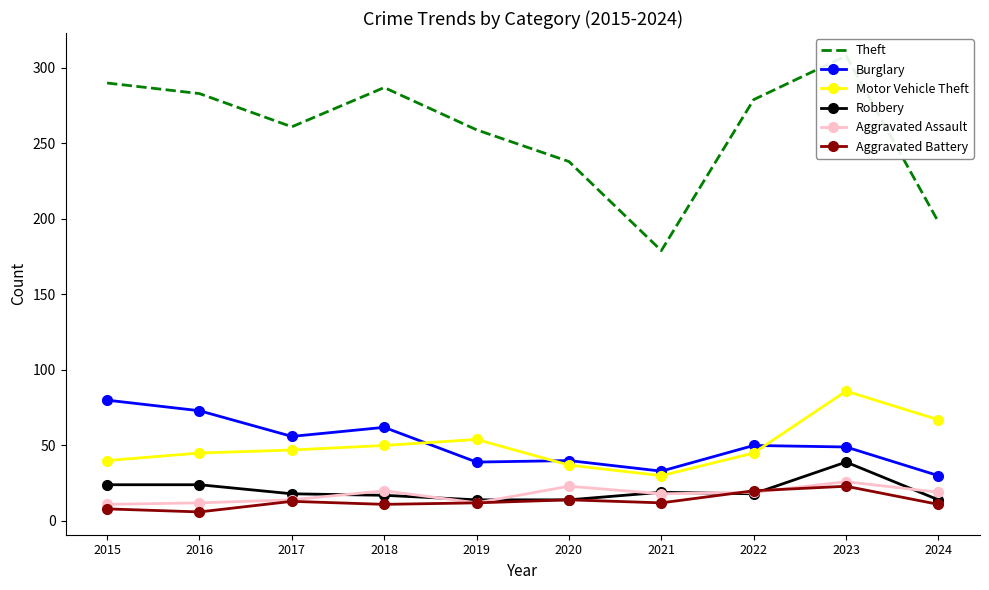

What is the maximum value shown in the chart?

308